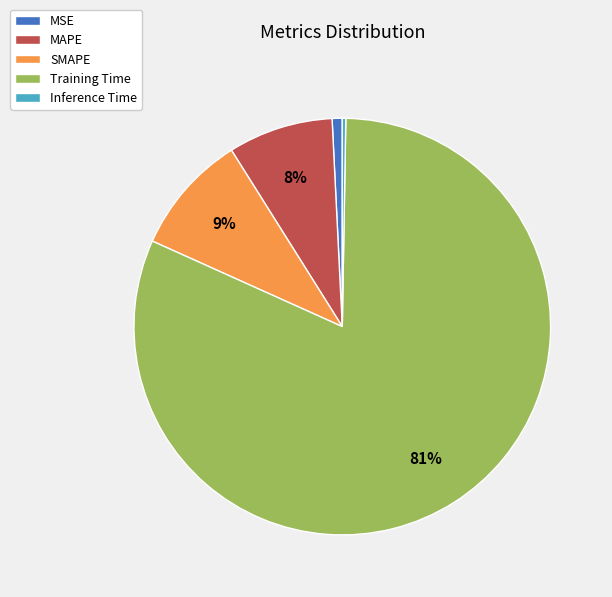

Which category has the biggest portion of the pie?

Training Time